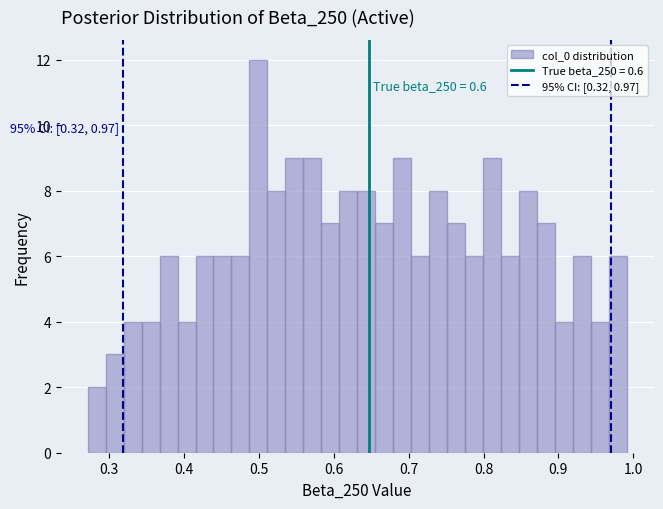

Around what value on the x-axis is the tallest bar? Give the approximate position of its centre, as read against the axis.

0.50